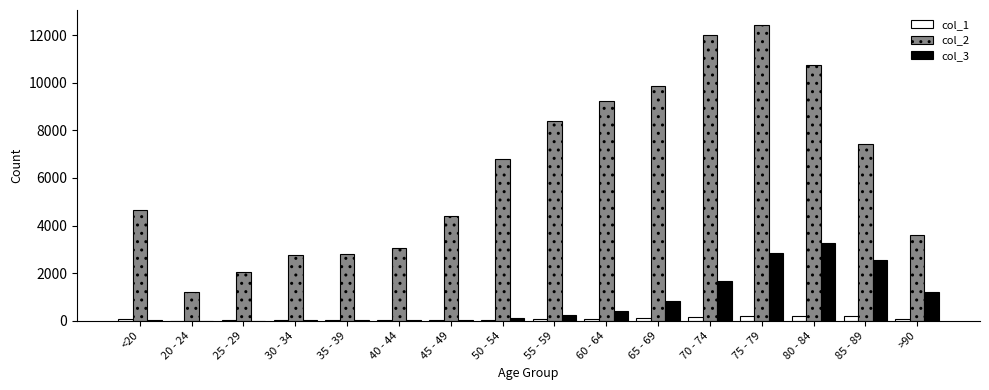

What is the sum of the col_2 values at 70 - 74 and 30 - 34?

14783